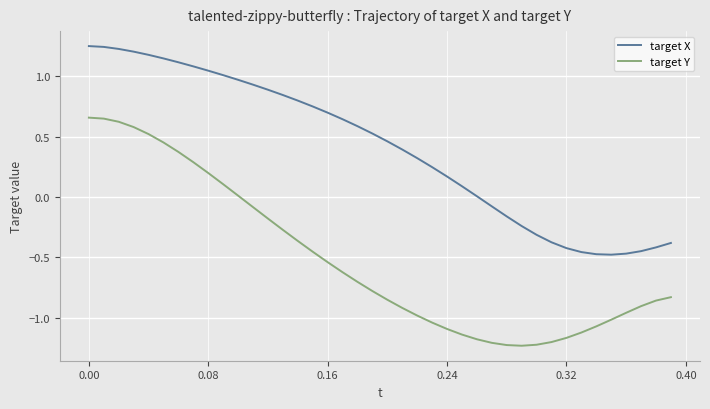

In target X, how many points are lower than both neighbors (excluding endpoints)?

1